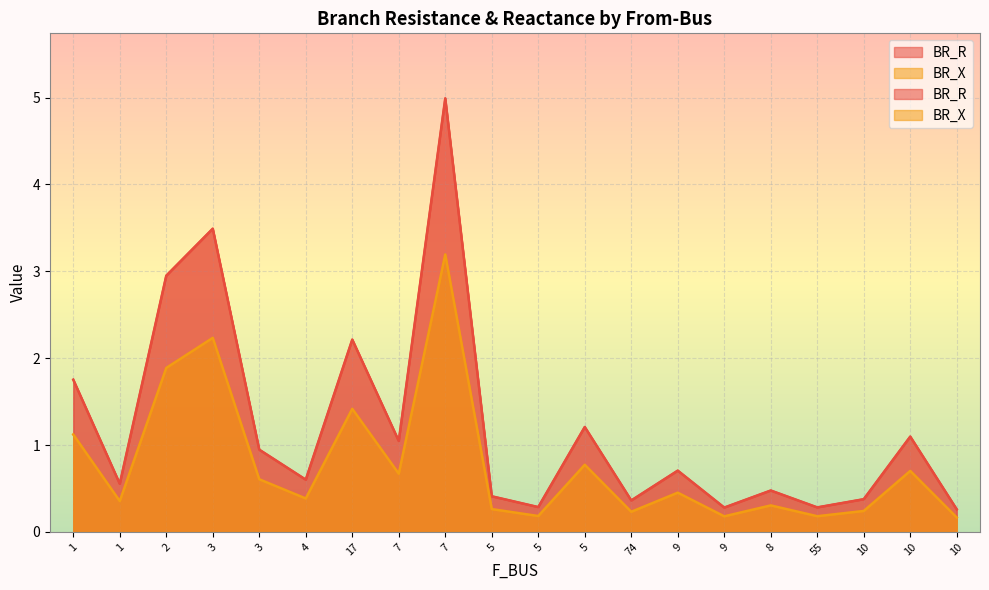

What is the difference between the highest and lowest values at 5?

0.1